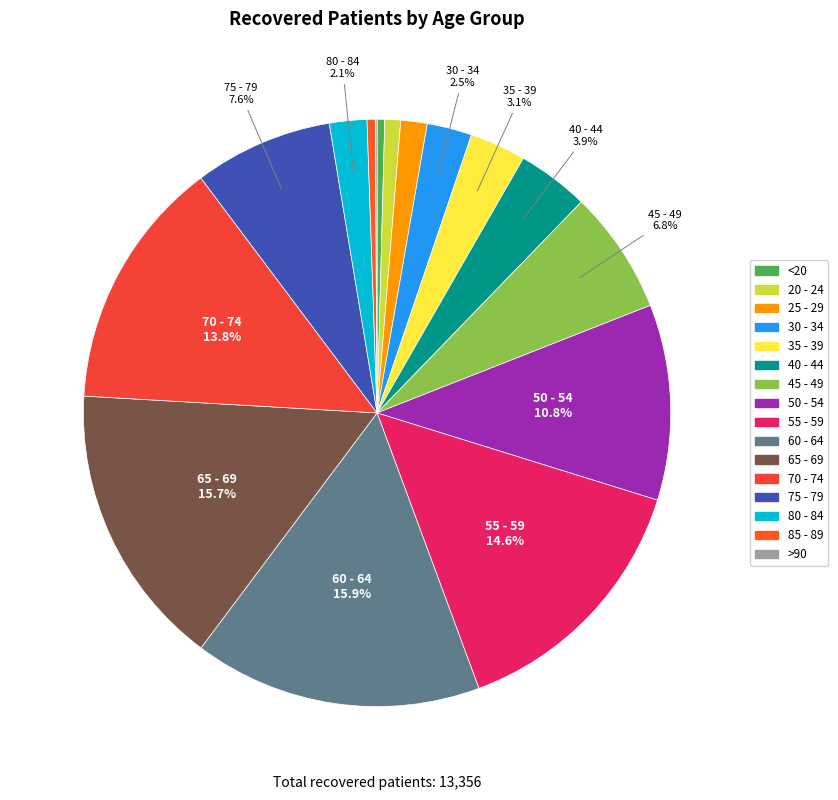

Is 35 - 39 the majority of the pie?

No